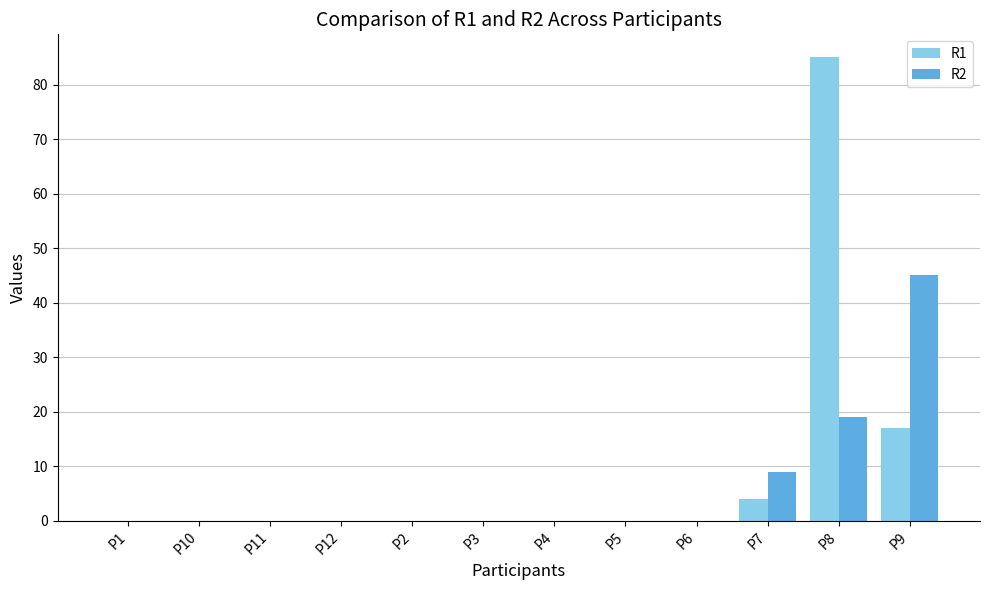

Is it true that R2 equals 6 at P7?

False